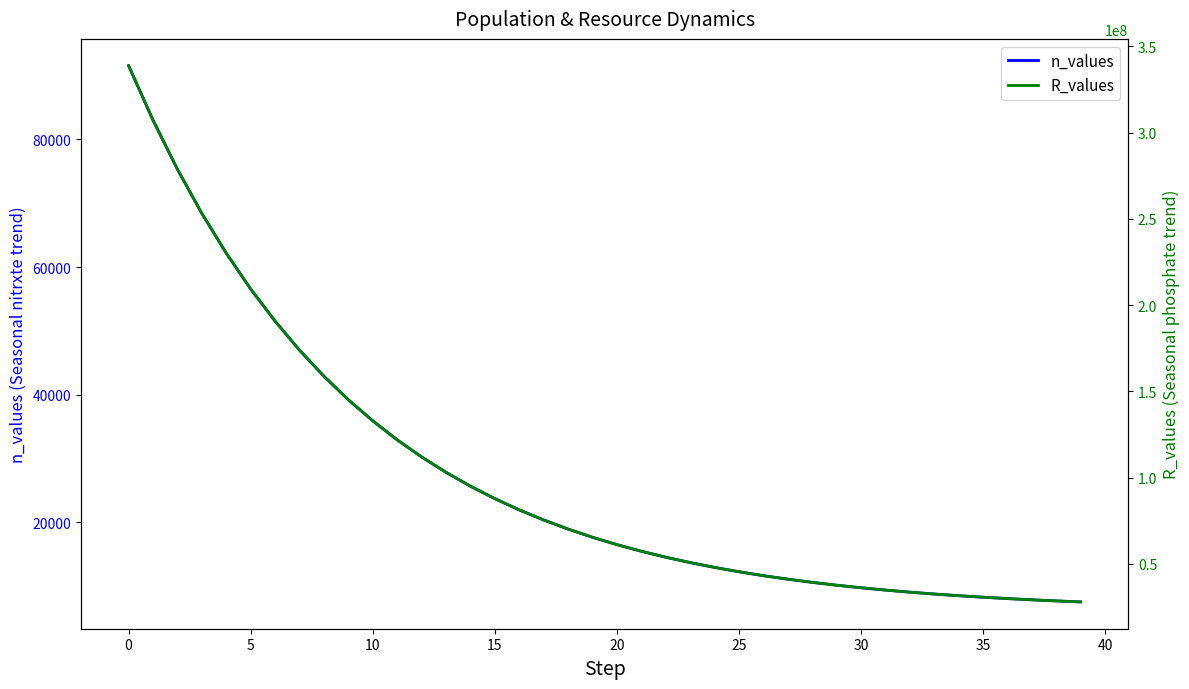

True or false: R_values and n_values intersect in this chart.

False